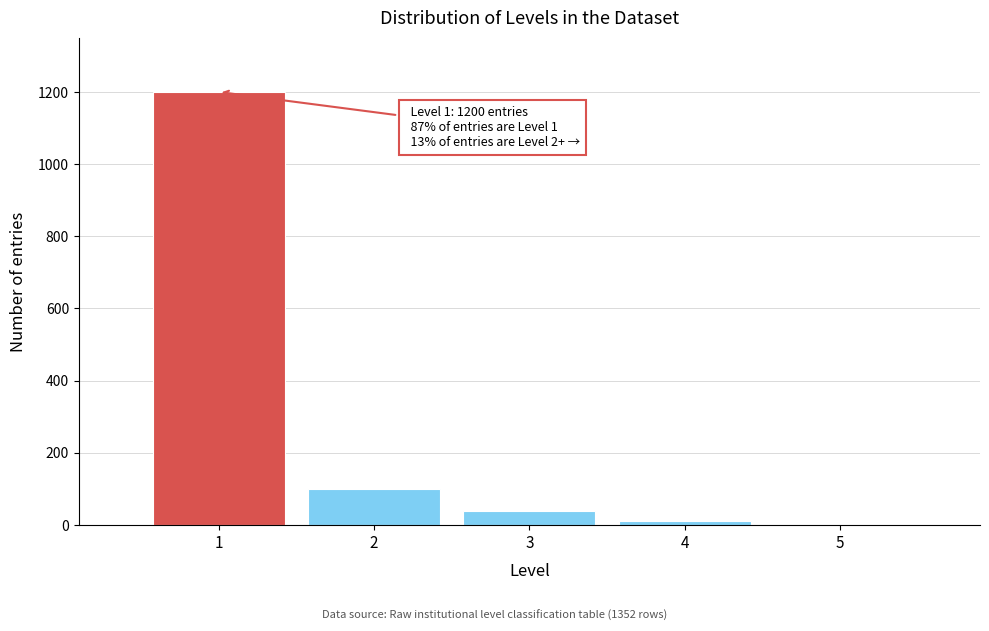

Which range on the x-axis has the tallest bar?

0.5 to 1.5